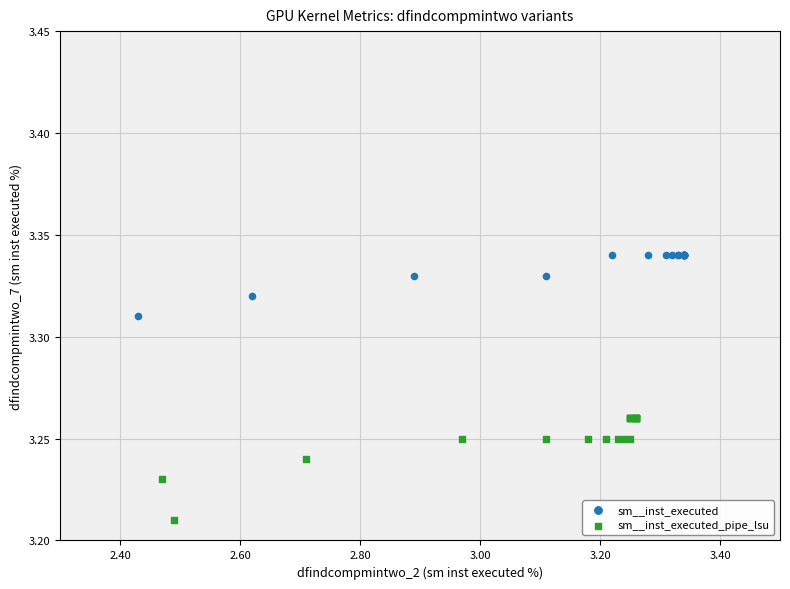

Which series reaches the maximum Y coordinate?

sm__inst_executed